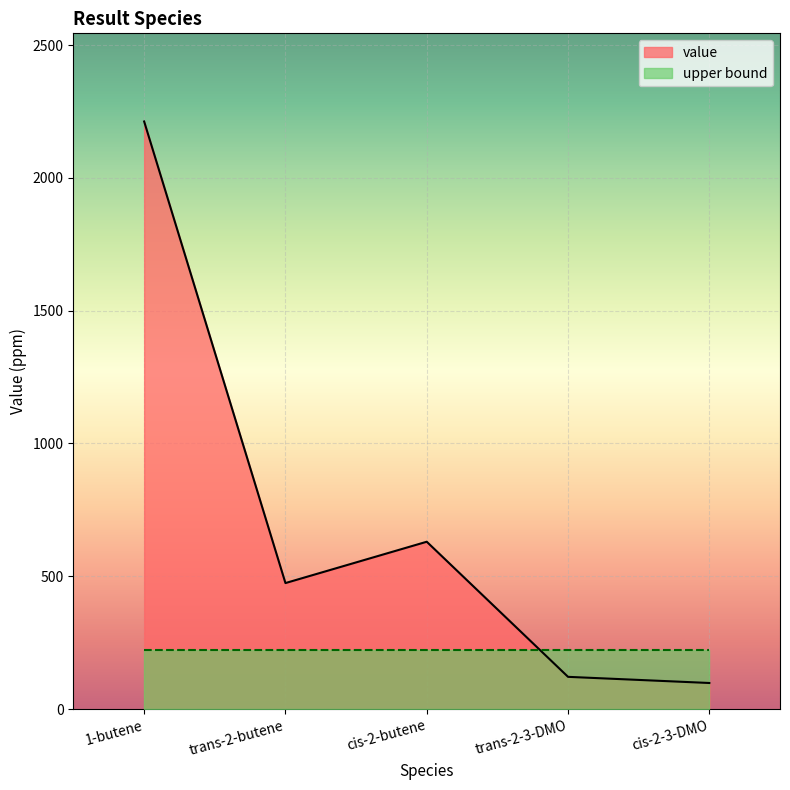

What is the change in value from trans-2-3-DMO to cis-2-3-DMO?

-23.1